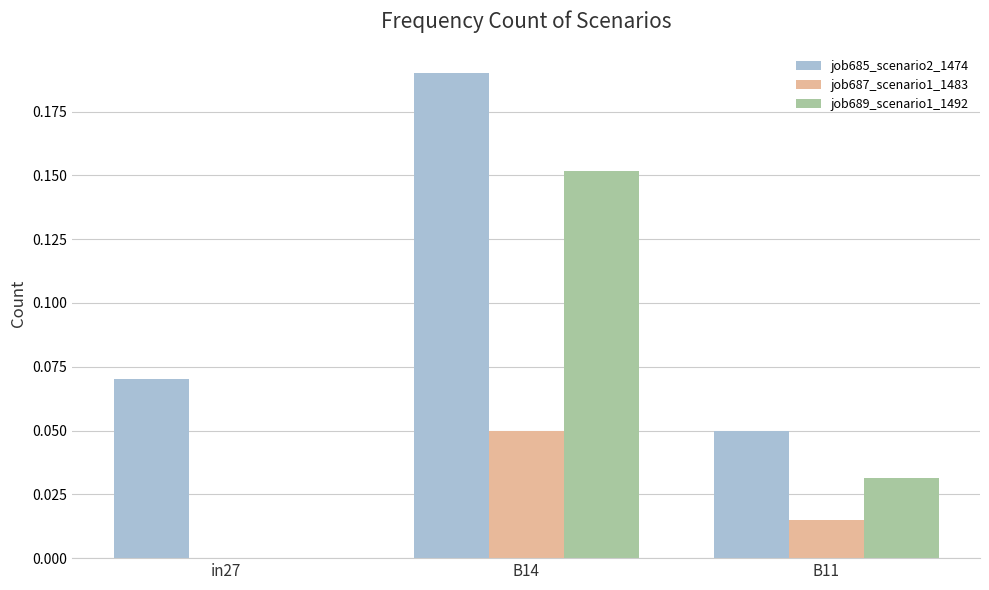

Between B14 and B11, which series saw the biggest shift?

job685_scenario2_1474